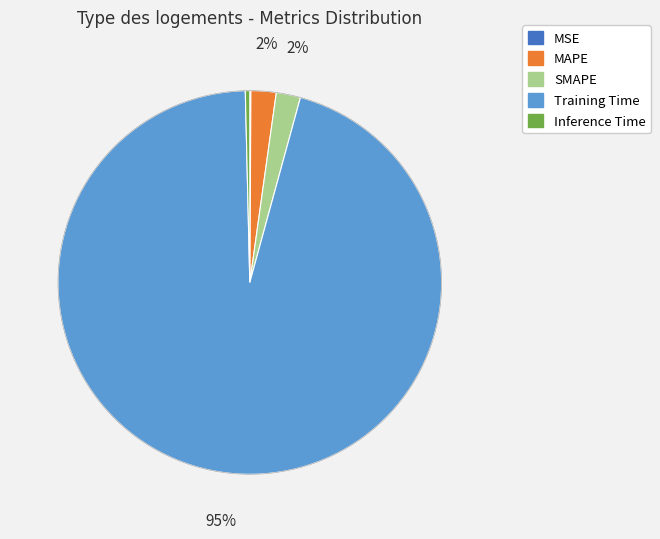

Does Training Time account for over 50% of the chart?

Yes